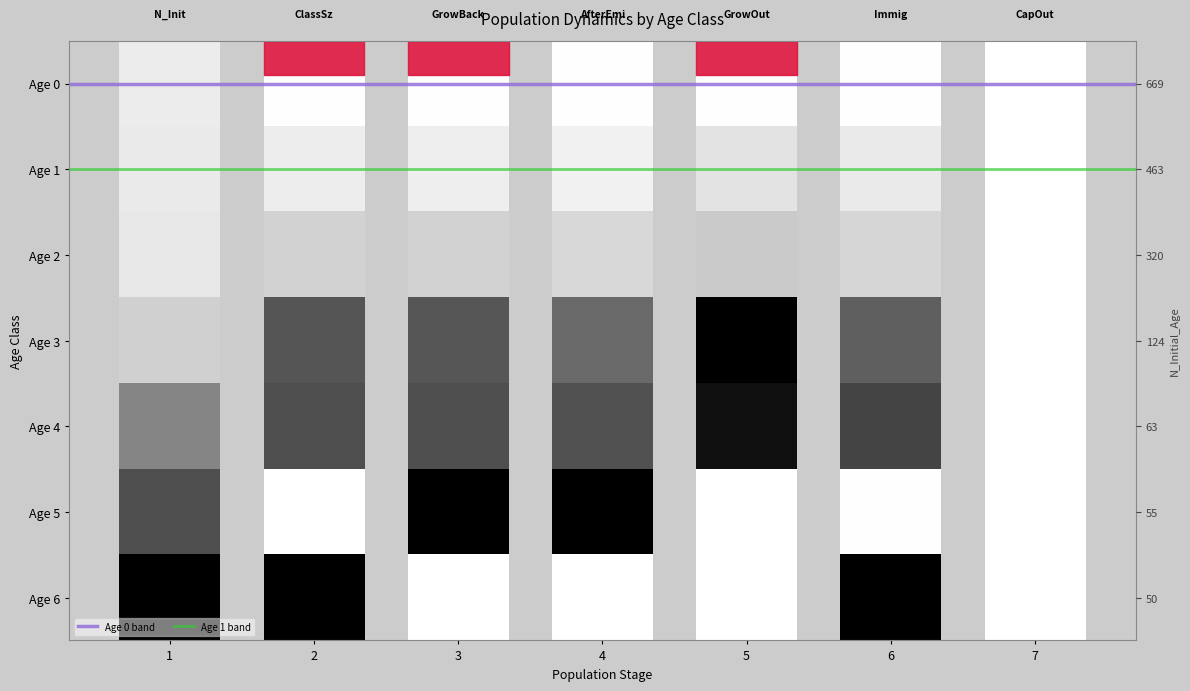

Where is Age 0 band nearest to the value 0?

1